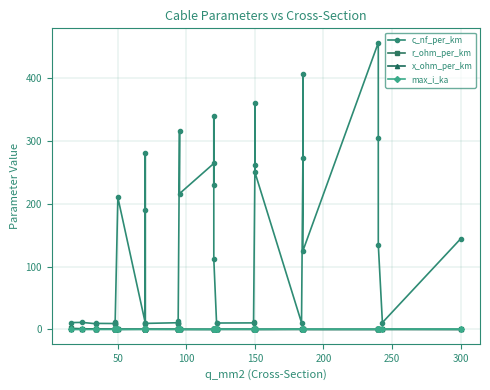

True or false: max_i_ka and r_ohm_per_km cross at least once.

True